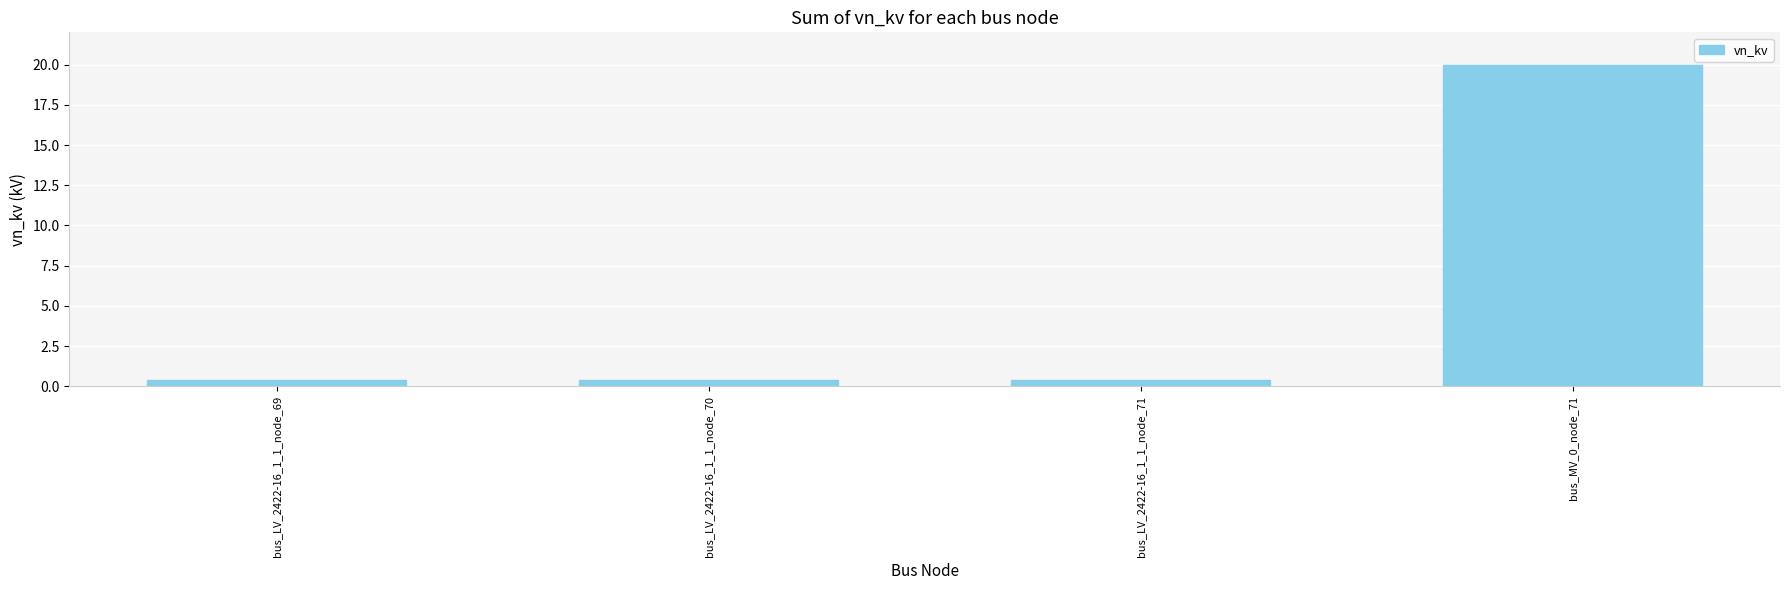

Does the chart contain stacked bars?

No